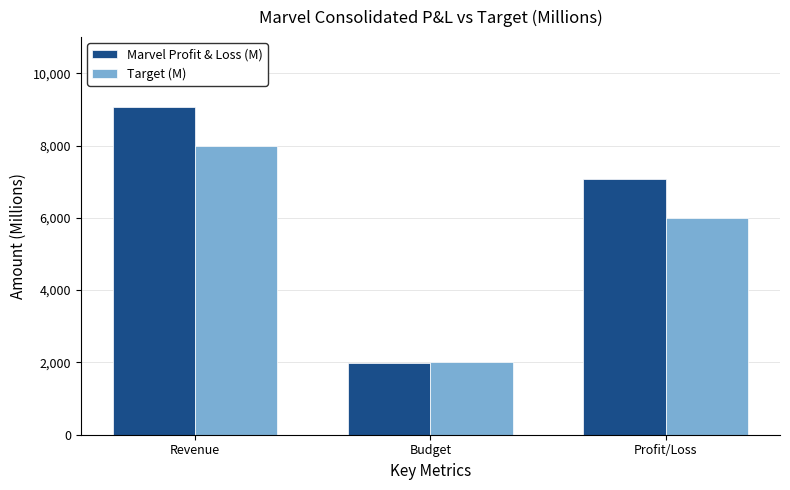

Is the value of Target (M) at Revenue greater than the value of Marvel Profit & Loss (M) at Revenue?

No